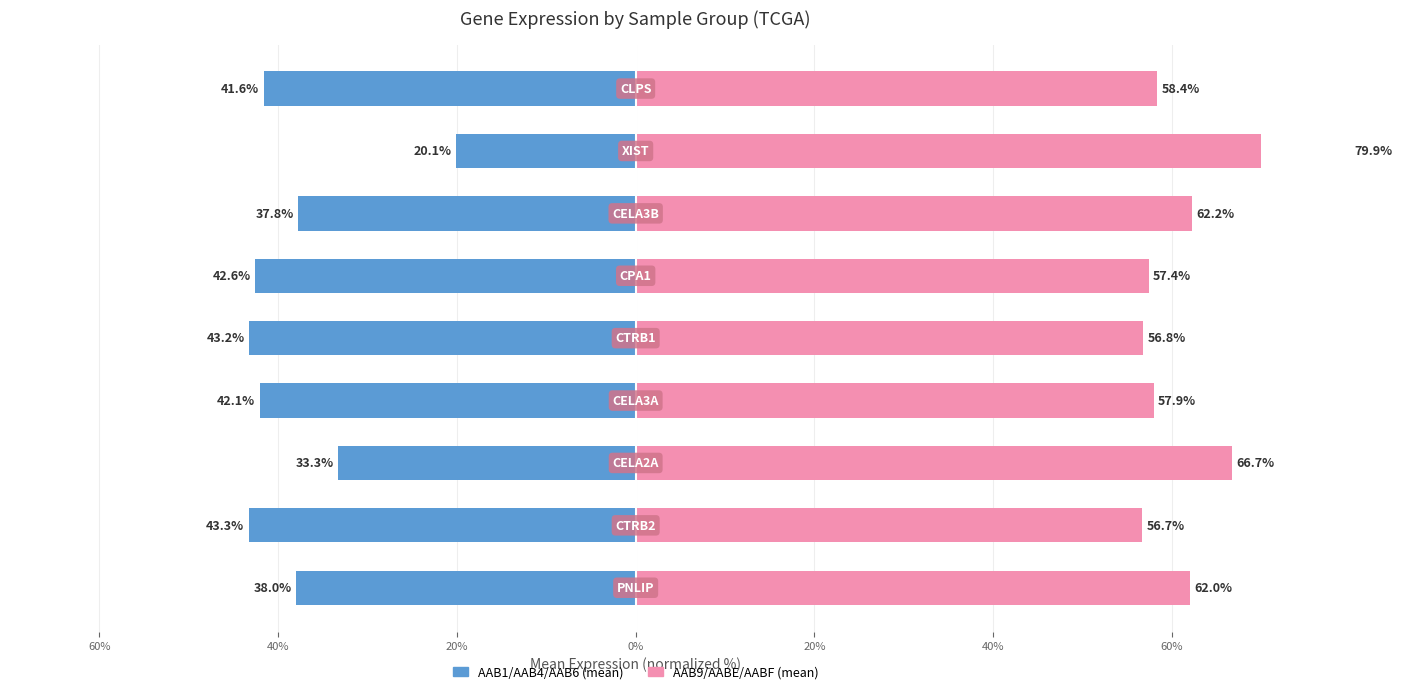

What are all the series names shown in the legend?

AAB1/AAB4/AAB6 (mean), AAB9/AABE/AABF (mean)